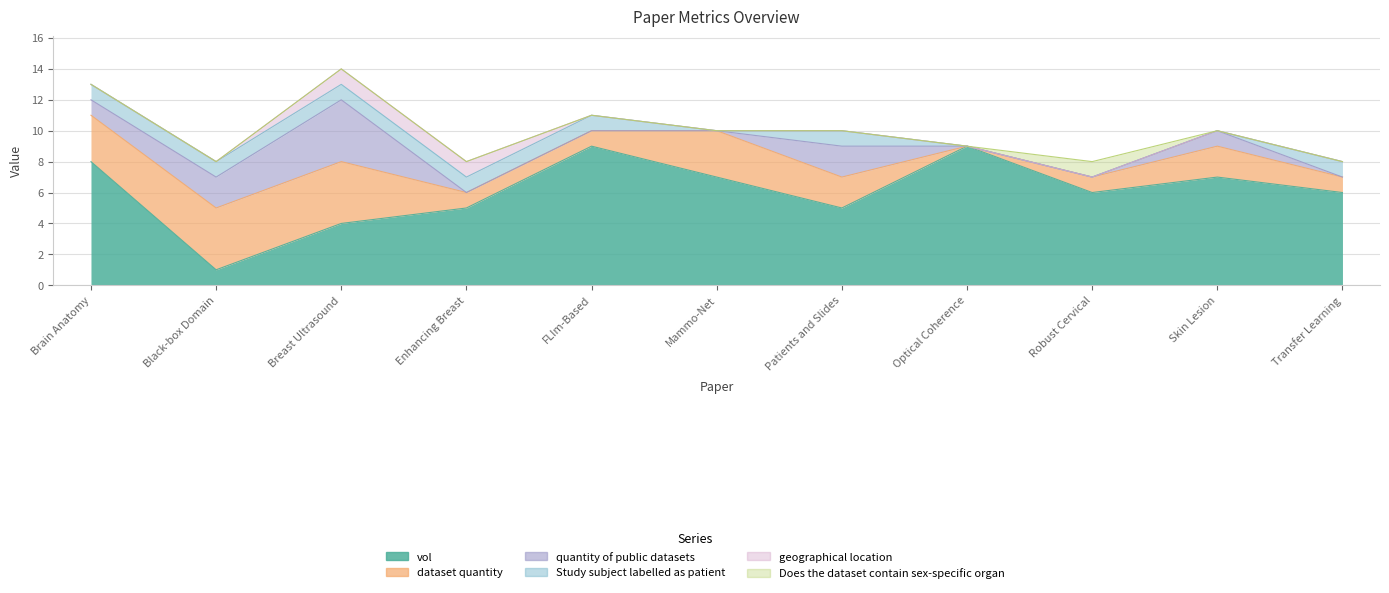

What is the sum of the quantity of public datasets values at Black-box Domain and Optical Coherence?

2